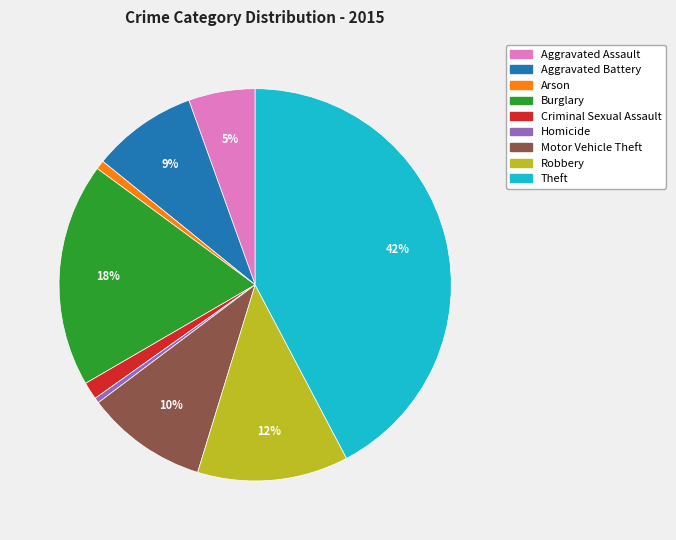

The Theft slice represents 42% of the pie. True or false?

True